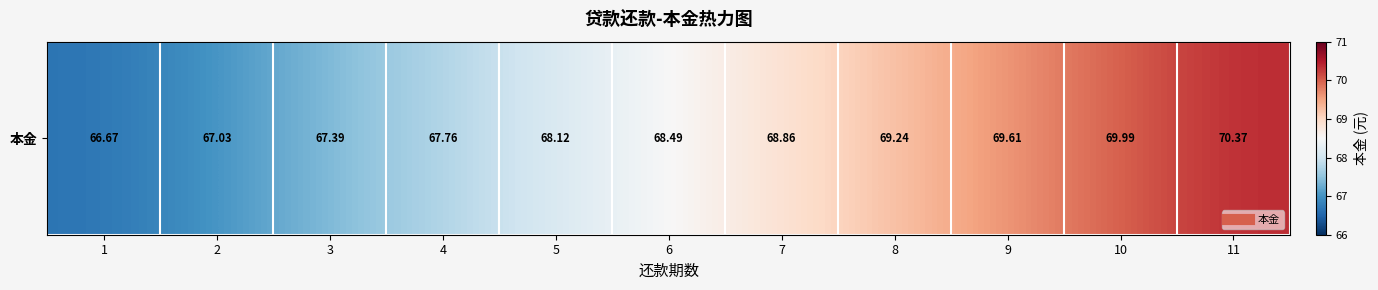

Approximately how many times larger is the value at 4 compared to 7?

1.0